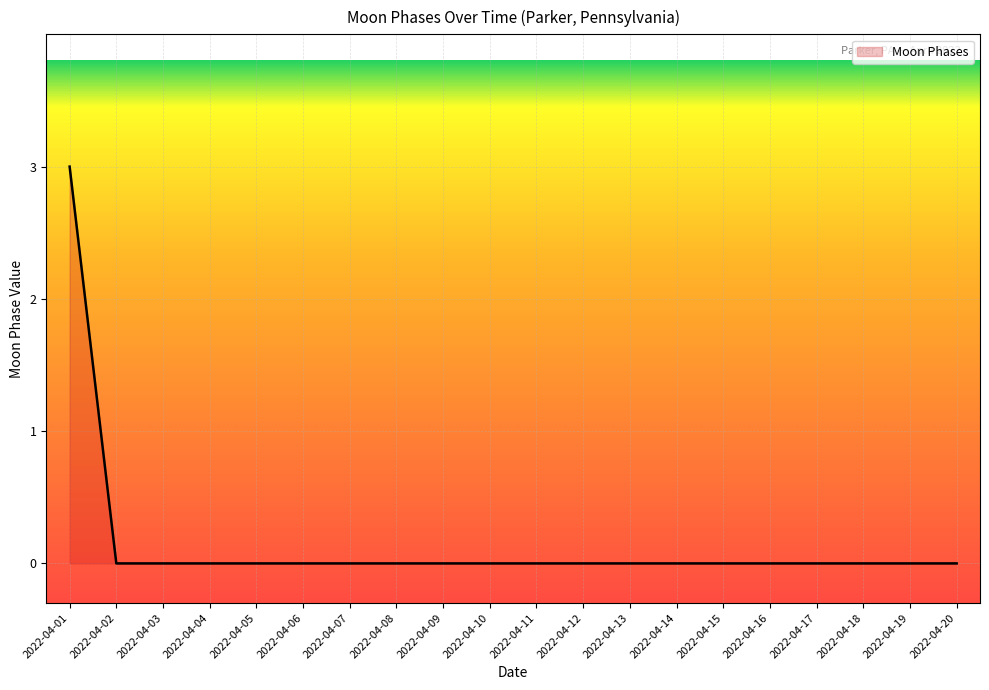

What is the sum of the values at 2022-04-20 and 2022-04-01?

3